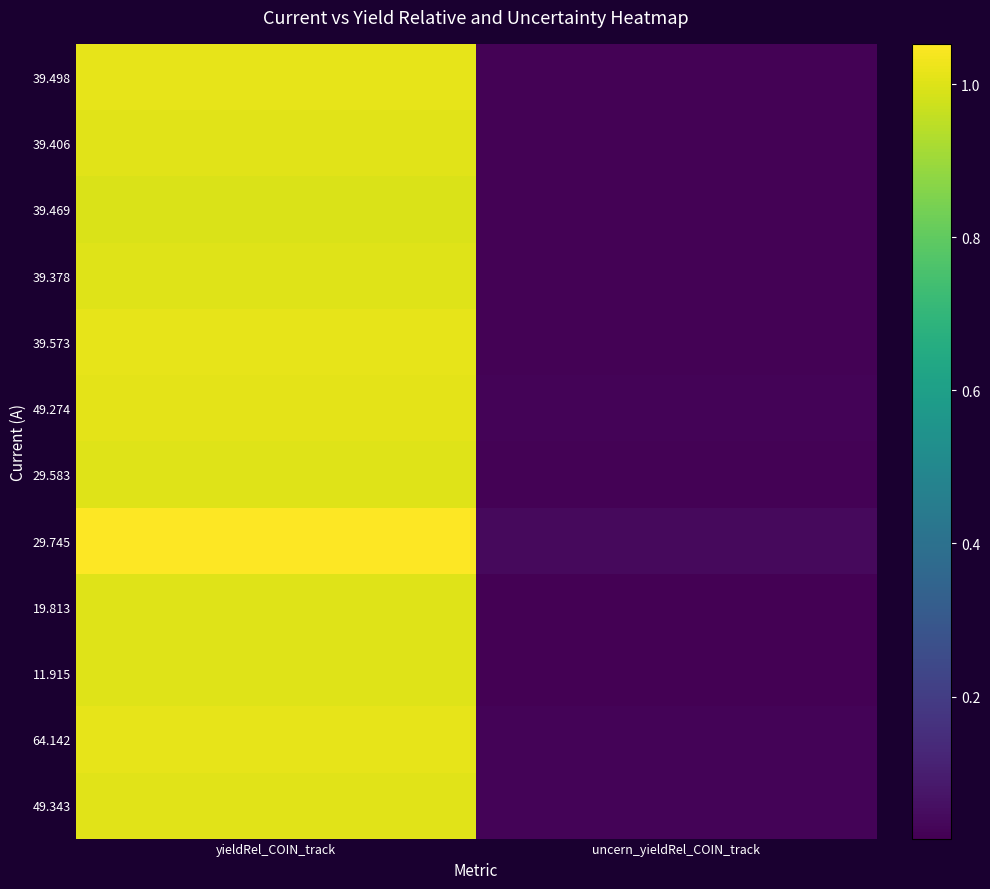

Reading left to right, transcribe all the data shown in this chart.

39.498: yieldRel_COIN_track=1.0	uncern_yieldRel_COIN_track=0.0
39.406: yieldRel_COIN_track=1.0	uncern_yieldRel_COIN_track=0.0
39.469: yieldRel_COIN_track=1.0	uncern_yieldRel_COIN_track=0.0
39.378: yieldRel_COIN_track=1.0	uncern_yieldRel_COIN_track=0.0
39.573: yieldRel_COIN_track=1.0	uncern_yieldRel_COIN_track=0.0
49.274: yieldRel_COIN_track=1.0	uncern_yieldRel_COIN_track=0.0
29.583: yieldRel_COIN_track=1.0	uncern_yieldRel_COIN_track=0.0
29.745: yieldRel_COIN_track=1.1	uncern_yieldRel_COIN_track=0.0
19.813: yieldRel_COIN_track=1.0	uncern_yieldRel_COIN_track=0.0
11.915: yieldRel_COIN_track=1.0	uncern_yieldRel_COIN_track=0.0
64.142: yieldRel_COIN_track=1.0	uncern_yieldRel_COIN_track=0.0
49.343: yieldRel_COIN_track=1.0	uncern_yieldRel_COIN_track=0.0